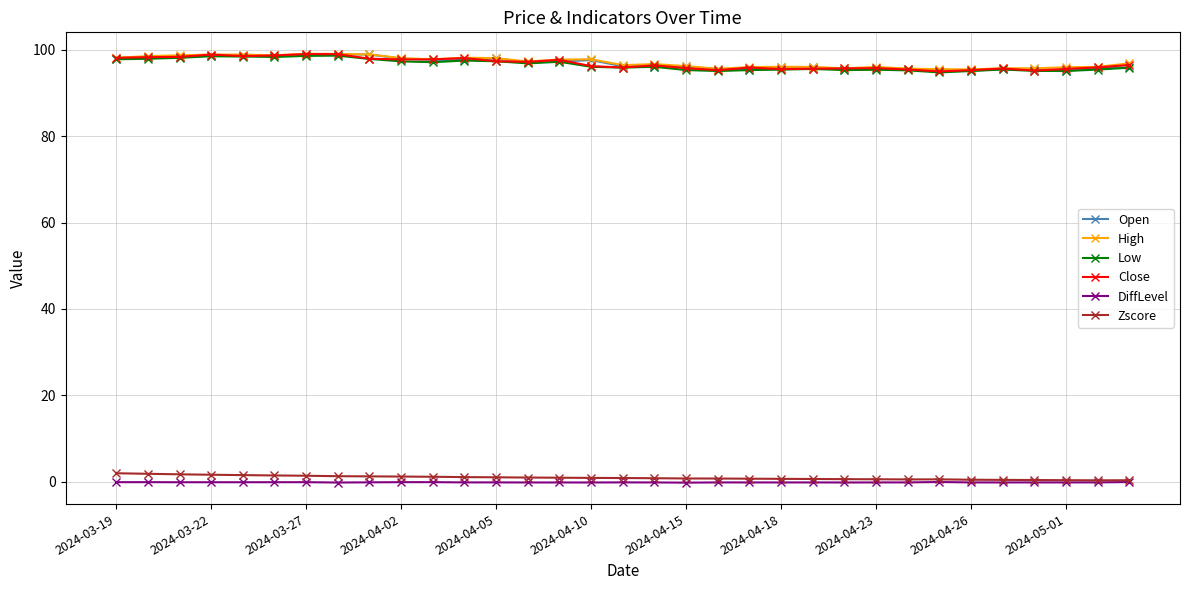

True or false: Zscore and High intersect in this chart.

False